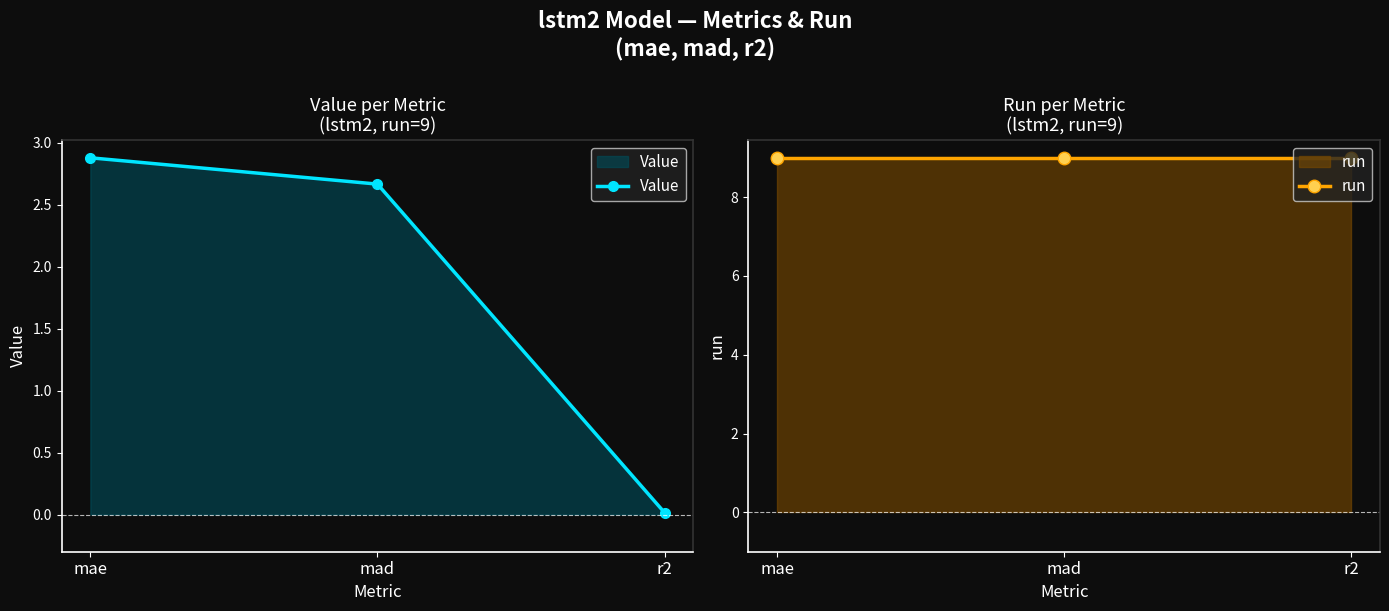

What is the difference between the Value values at mad and r2?

2.7